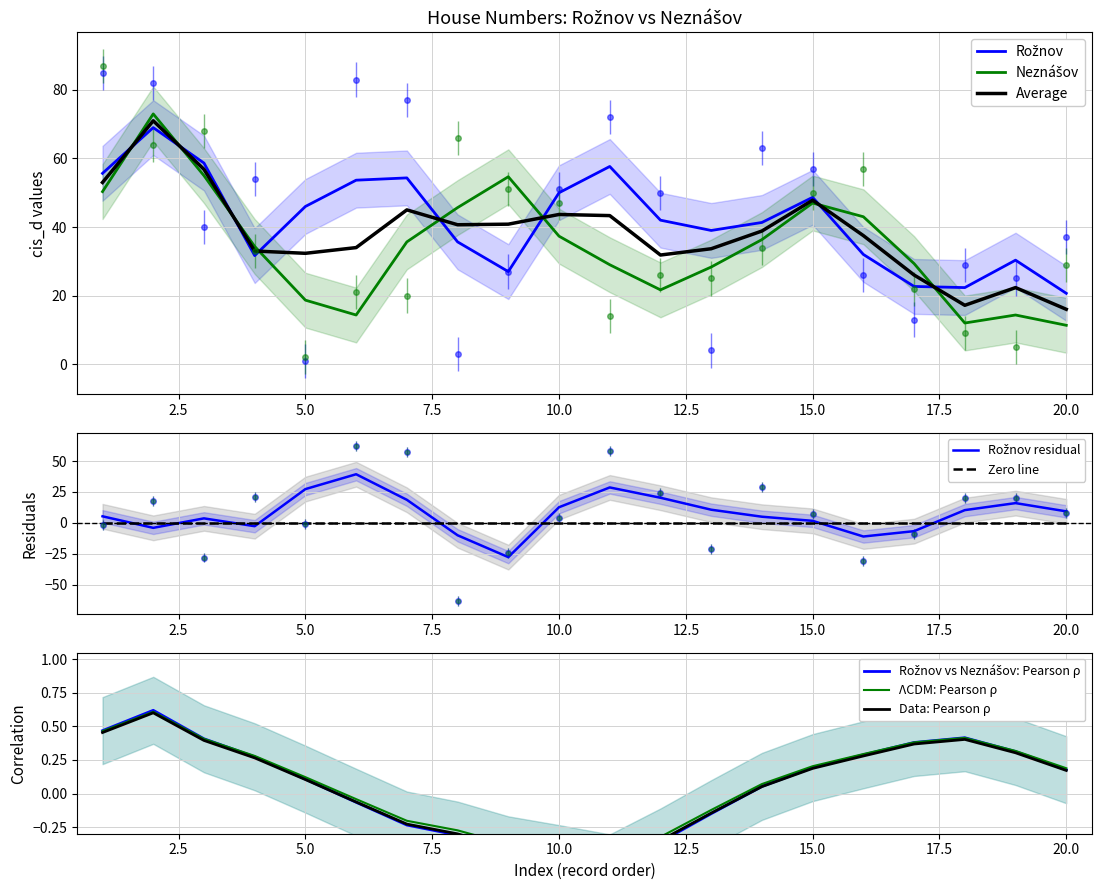

How many values in the Neznášov series exceed 33?

9